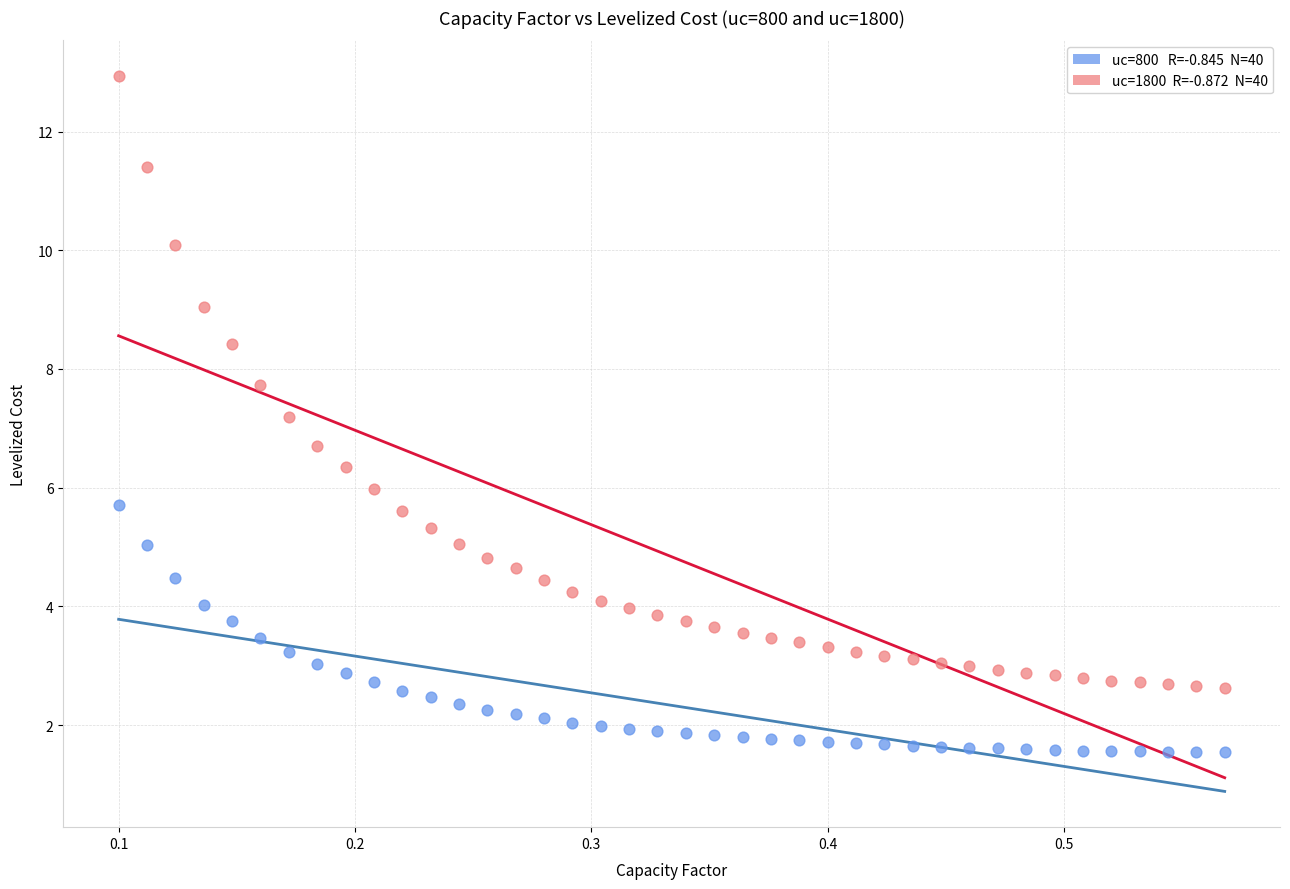

Across all data points, what is the range of X values (max minus min)?

0.5